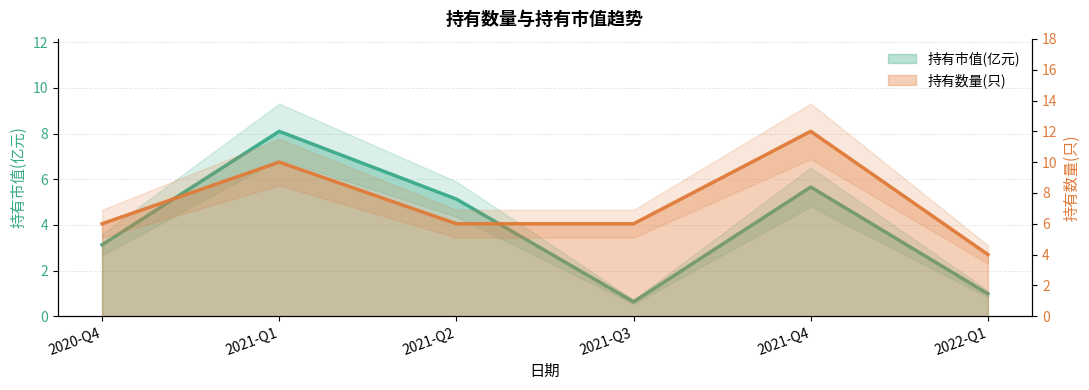

Which series has the largest range (max minus min)?

持有数量(只)